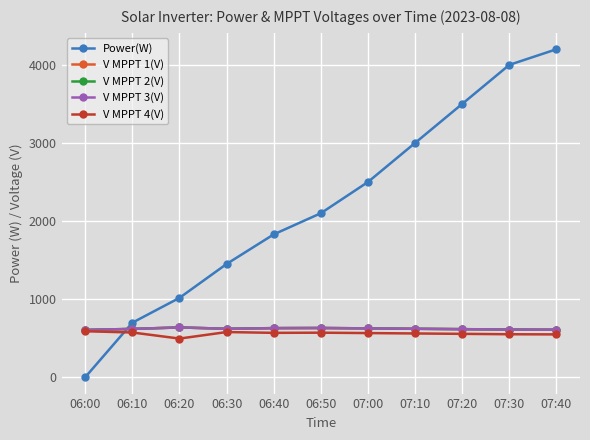

At how many categories does at least one series exceed 2369?

5